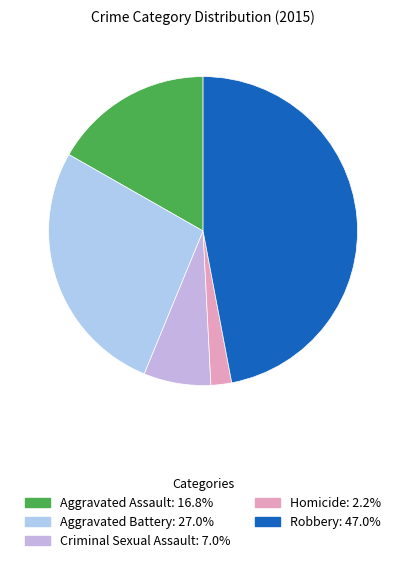

How many segments does this pie chart have?

5